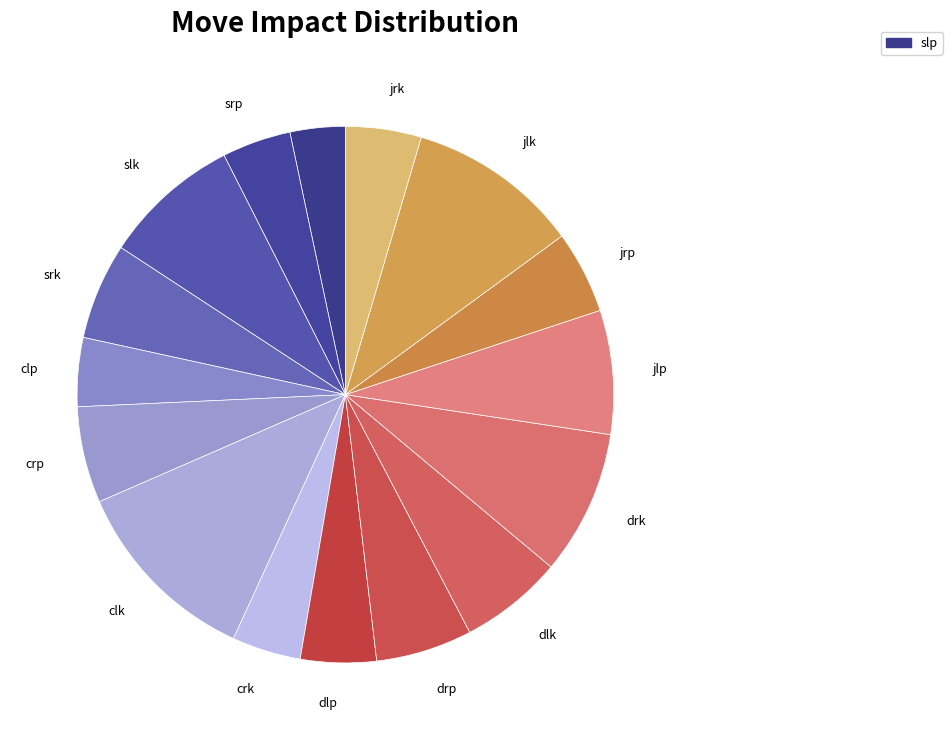

Count the number of slices in the pie.

16